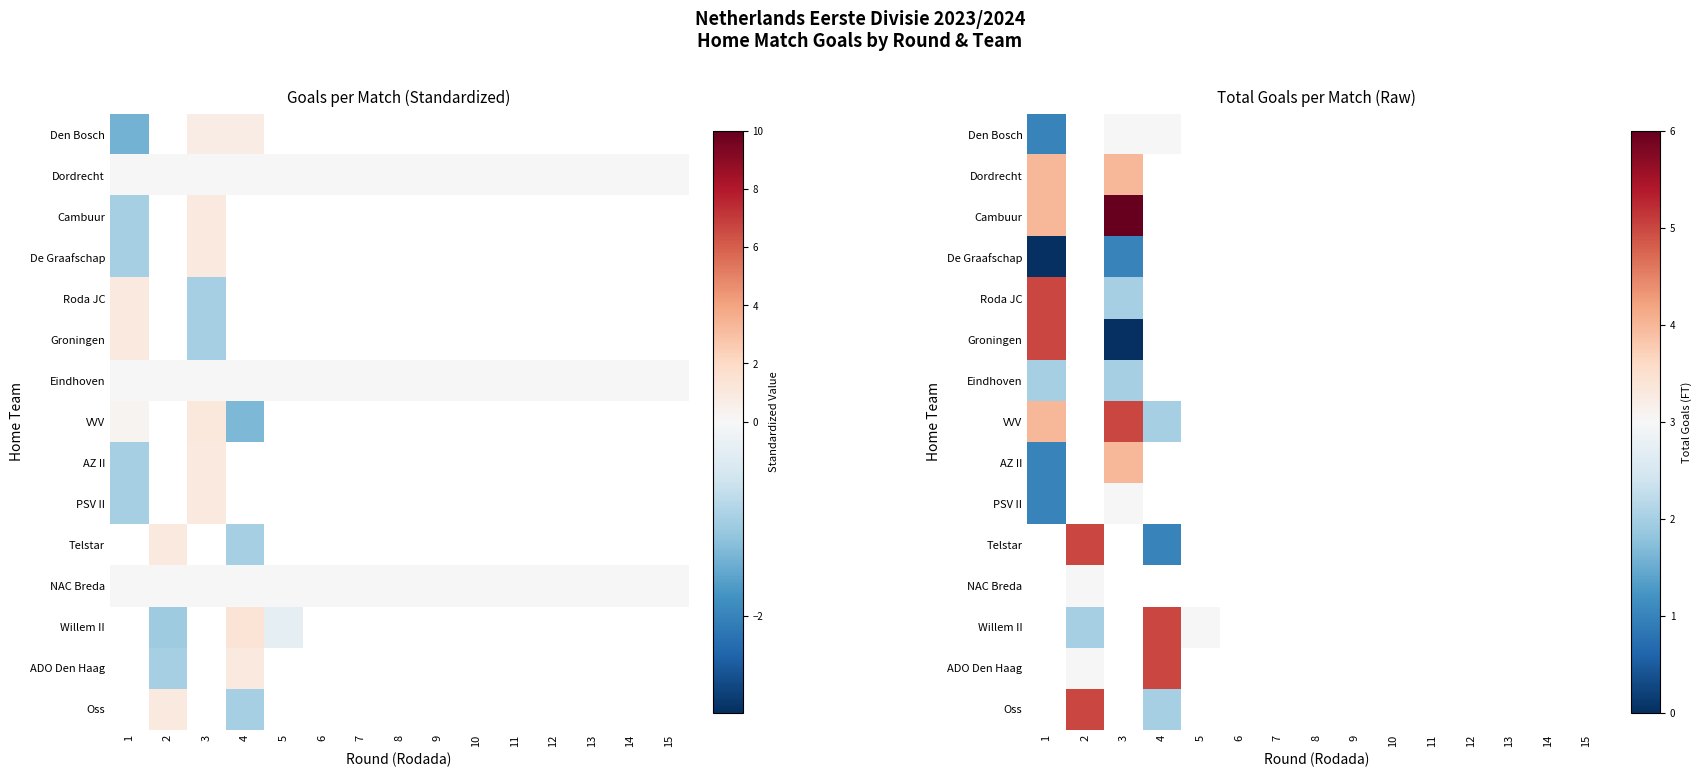

At how many categories does at least one series exceed 5?

1